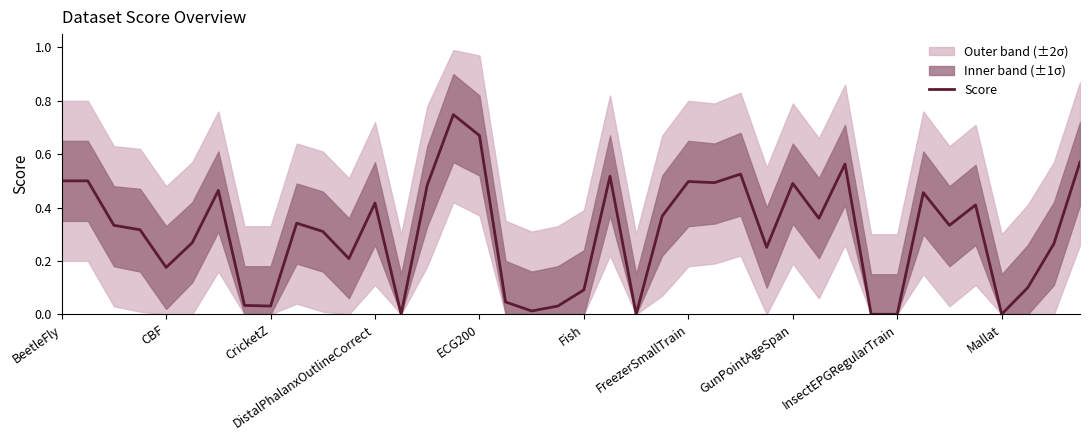

How many lines are shown in the chart?

1